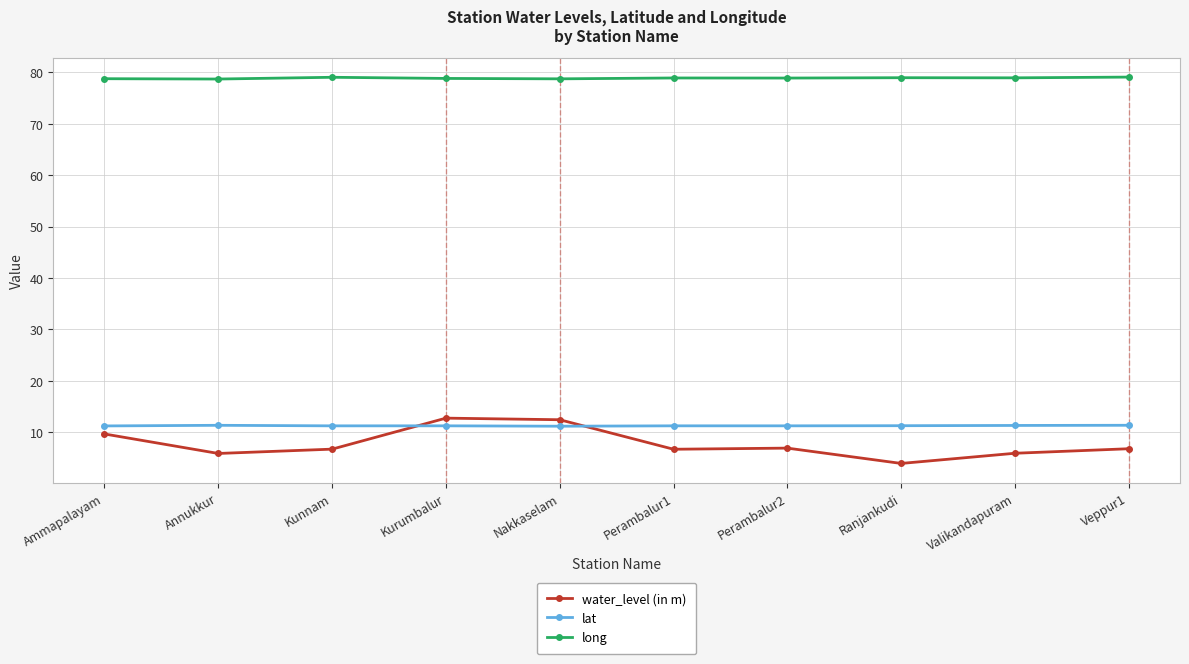

Is it true that long equals 34.9 at Kunnam?

False